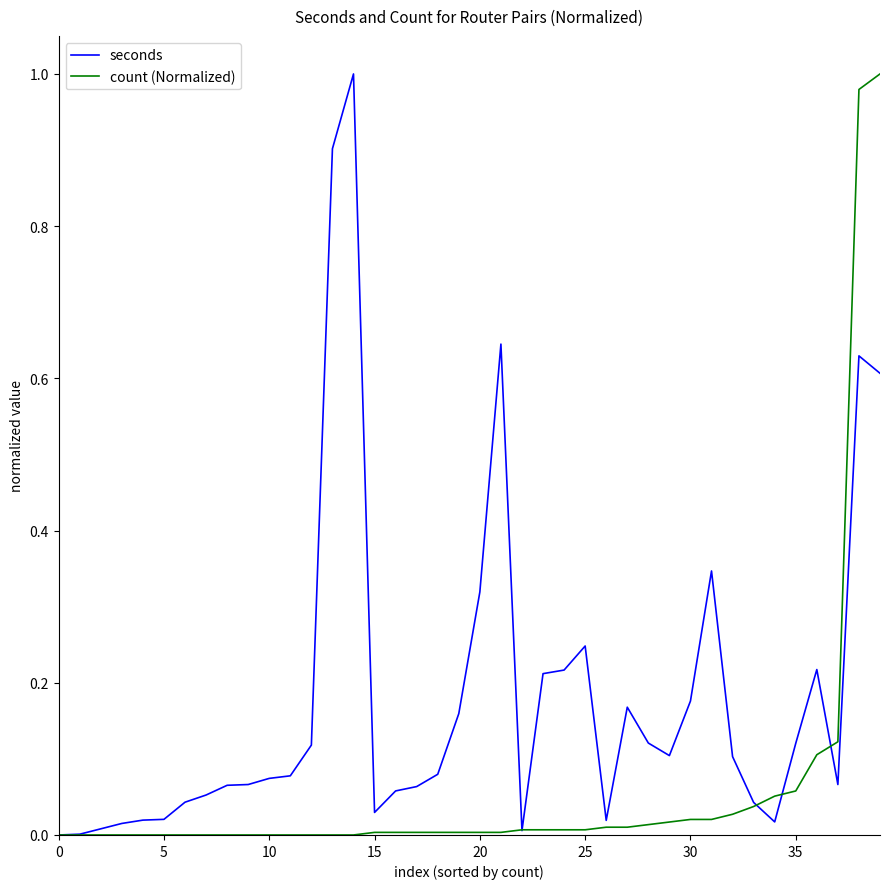

Rank the series by their average value, from highest to lowest.

seconds, count (Normalized)